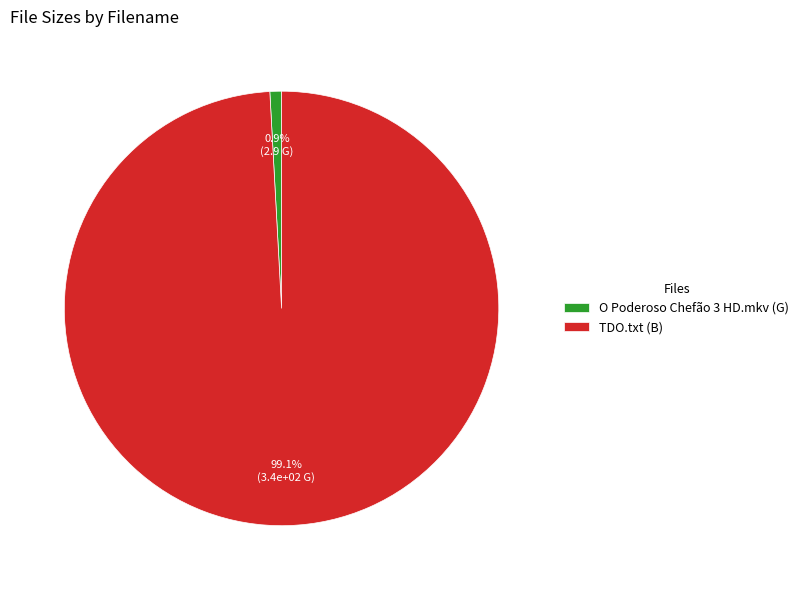

To the nearest percent, what portion does O Poderoso Chefão 3 HD.mkv represent?

1%